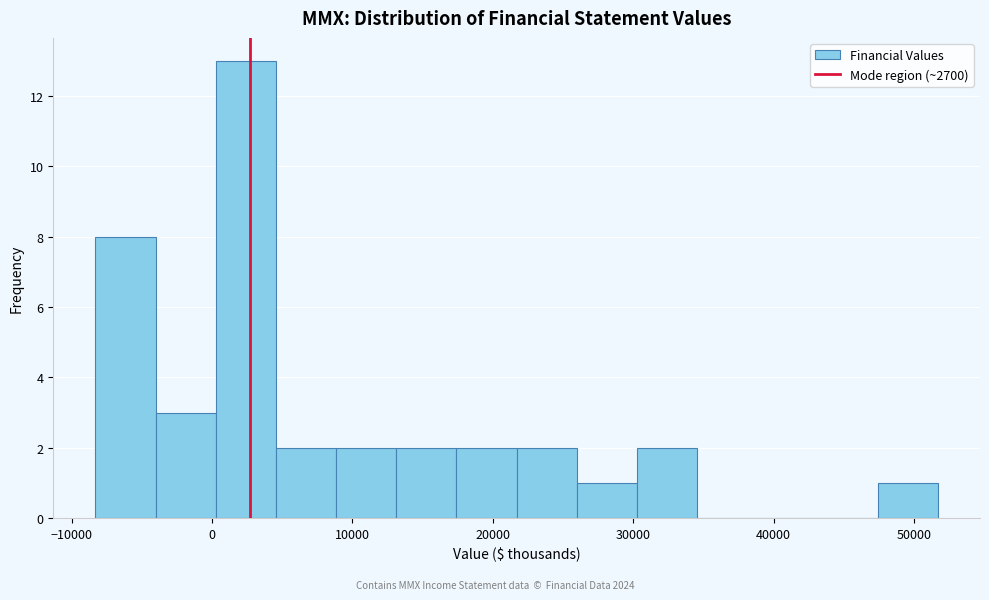

Which range on the x-axis has the tallest bar?

0 to 5000